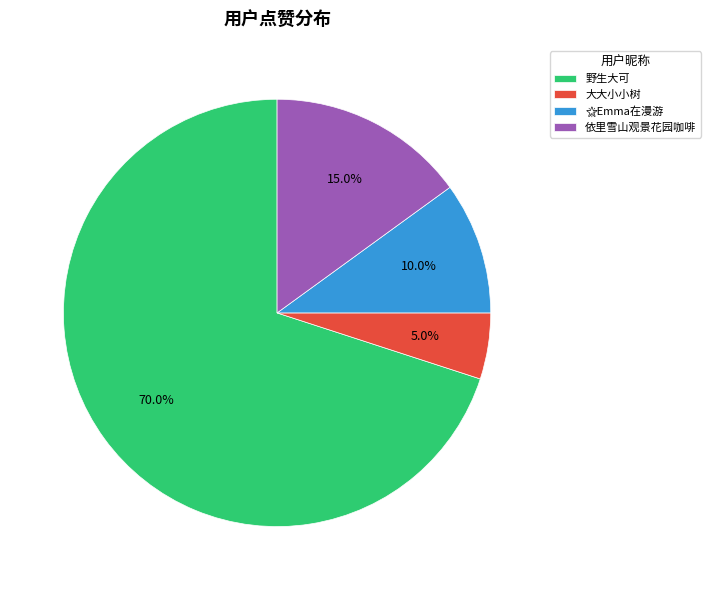

Is 野生大可 the majority of the pie?

Yes